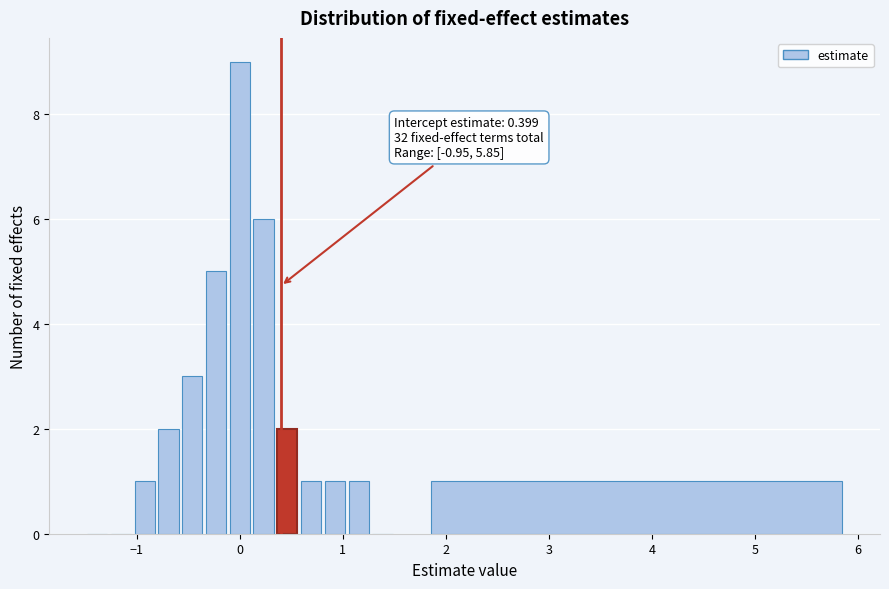

Read against the x-axis, roughly where is the centre of the tallest bar?

0.0